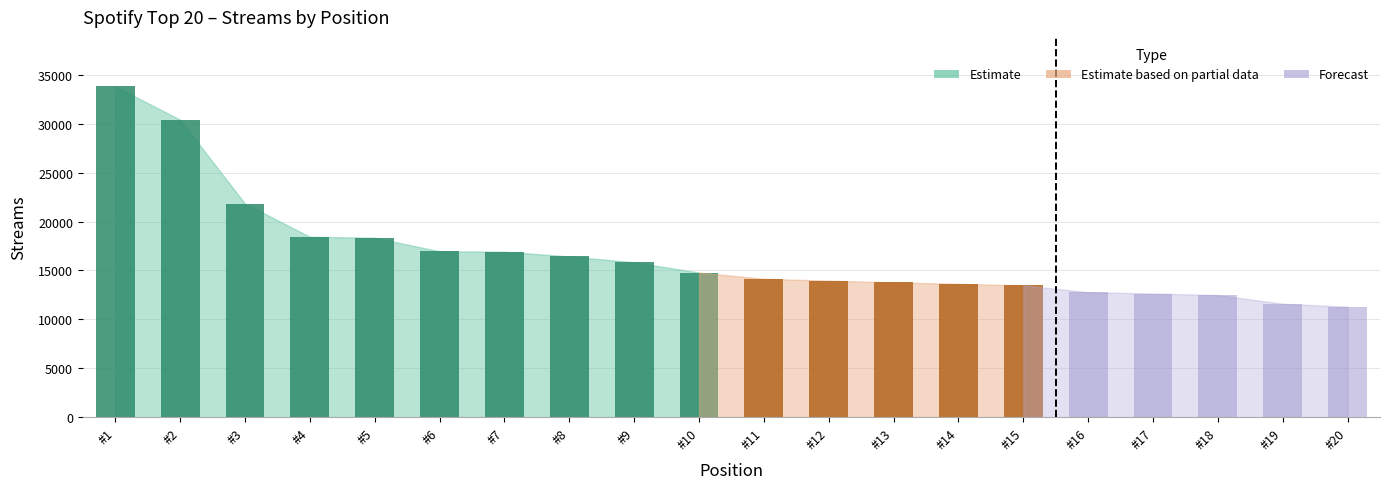

Which label corresponds to the largest value in the chart?

1